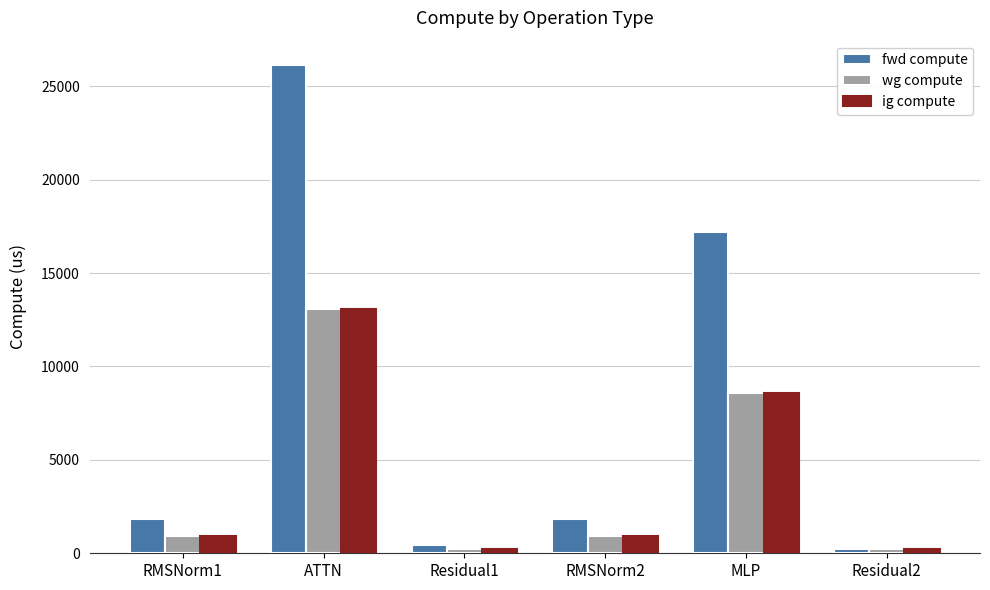

What is the minimum value shown in the chart?

214.2